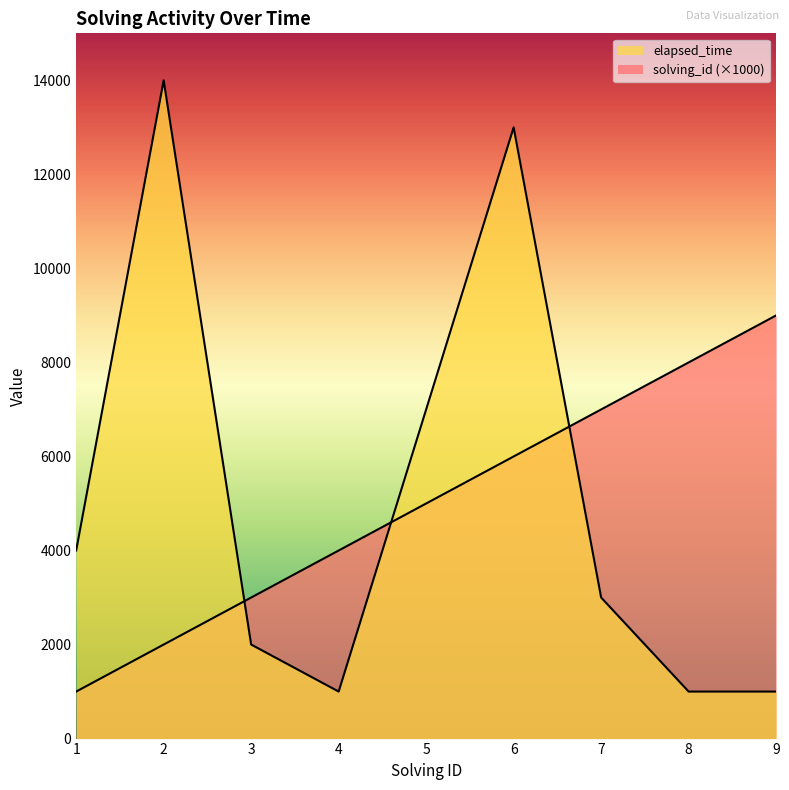

What are all the series names shown in the legend?

solving_id, elapsed_time